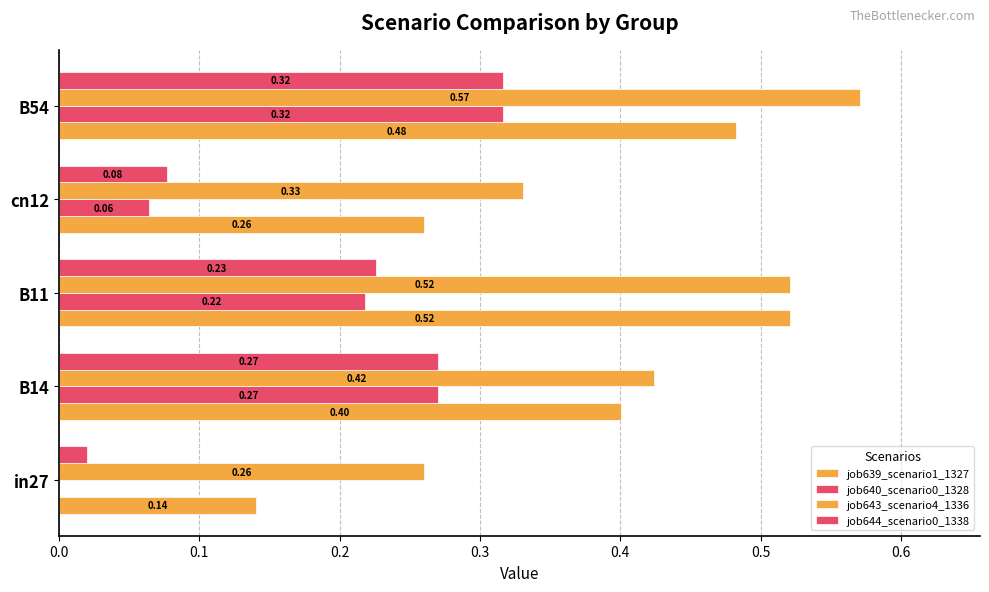

How many distinct data groups are displayed?

4